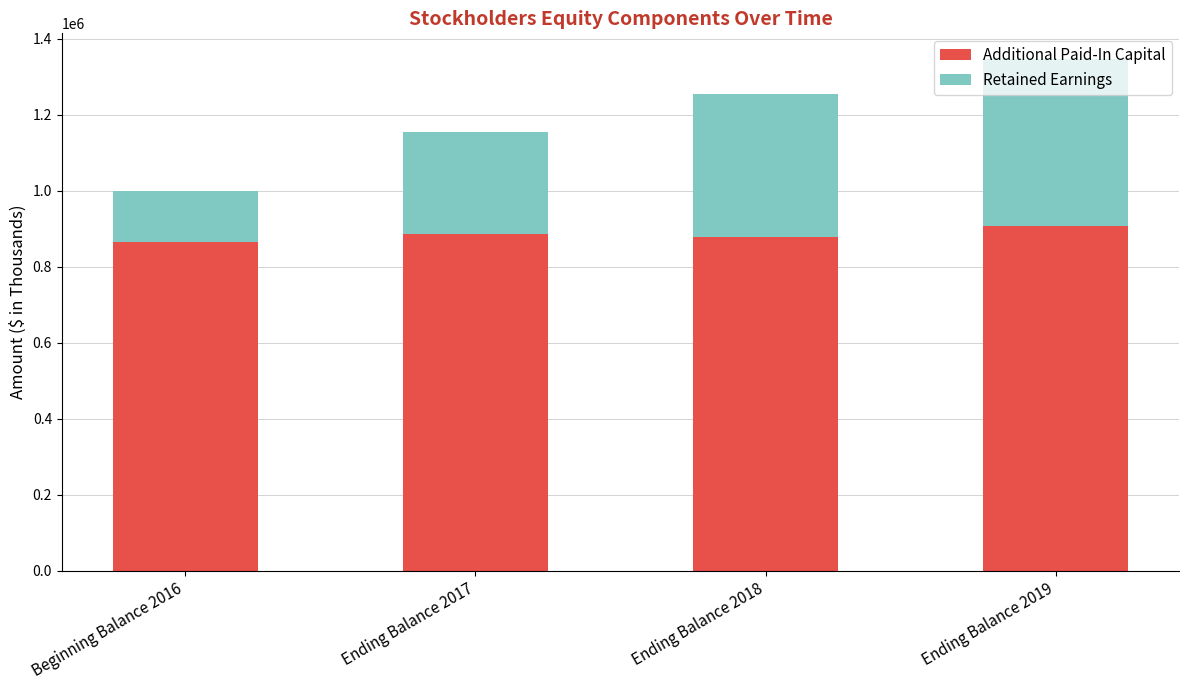

What value does the Additional Paid-In Capital series have at Ending Balance 2017?

886435